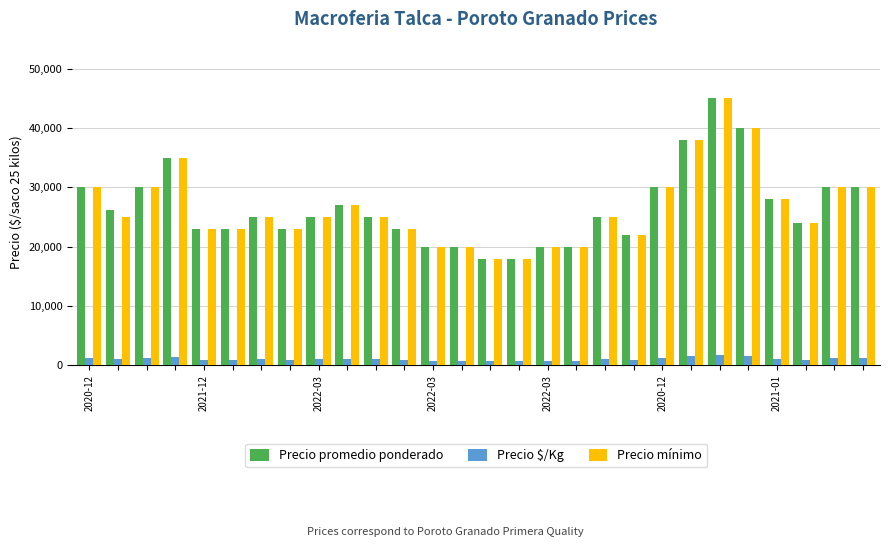

At how many categories does at least one series exceed 32448?

4